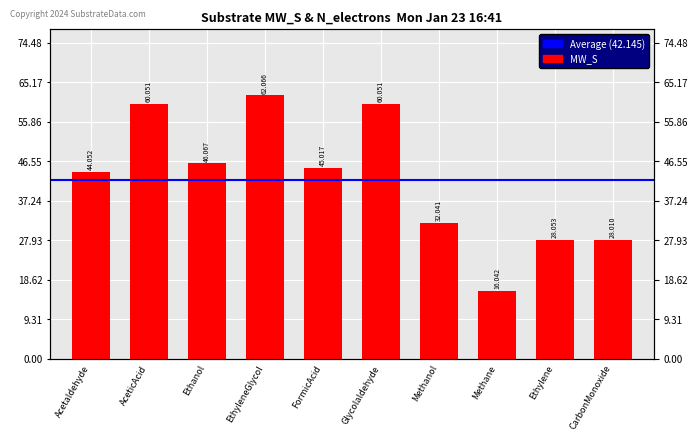

What position from the right is Glycolaldehyde?

5